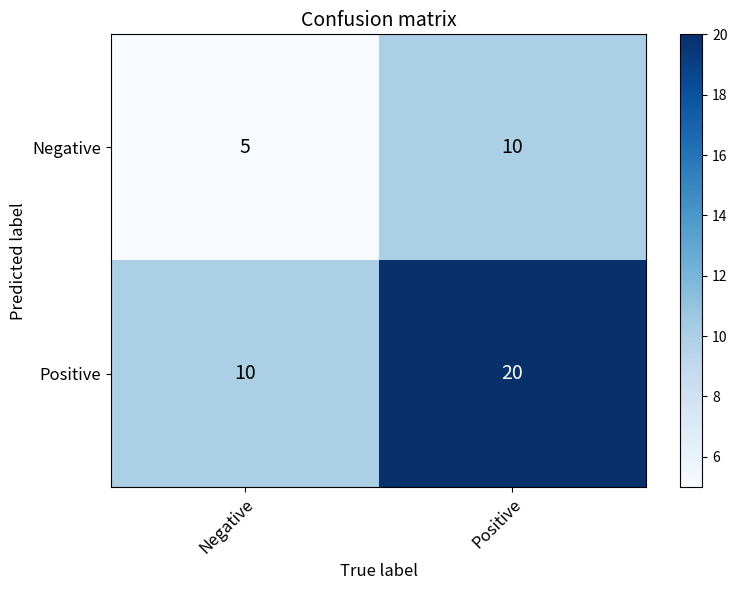

Where is Negative nearest to the value 7?

Negative